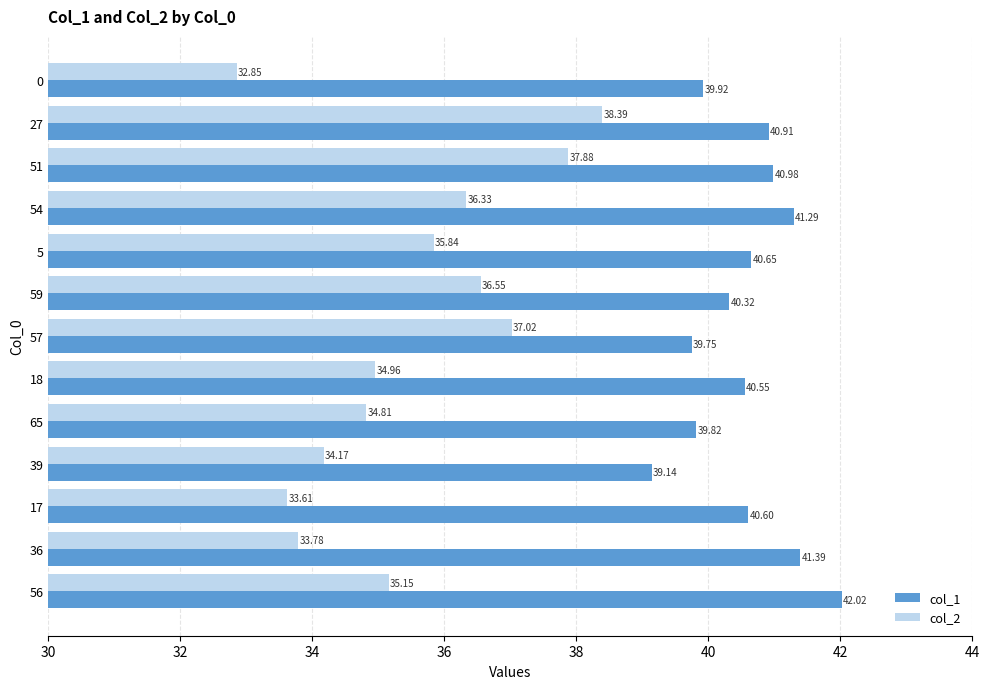

At how many categories does at least one series exceed 38?

13